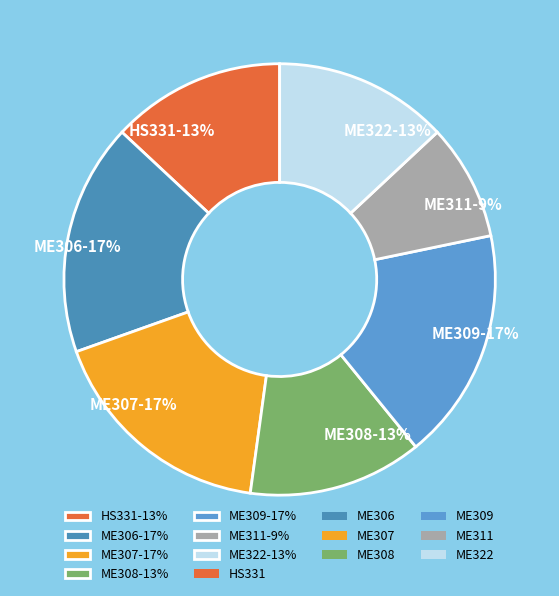

Is the sum of ME311 and ME322 greater than half?

No